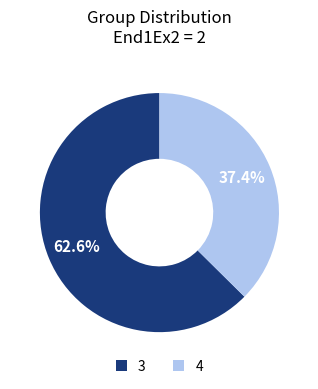

Combined, do 3 and 4 account for over 50%?

Yes